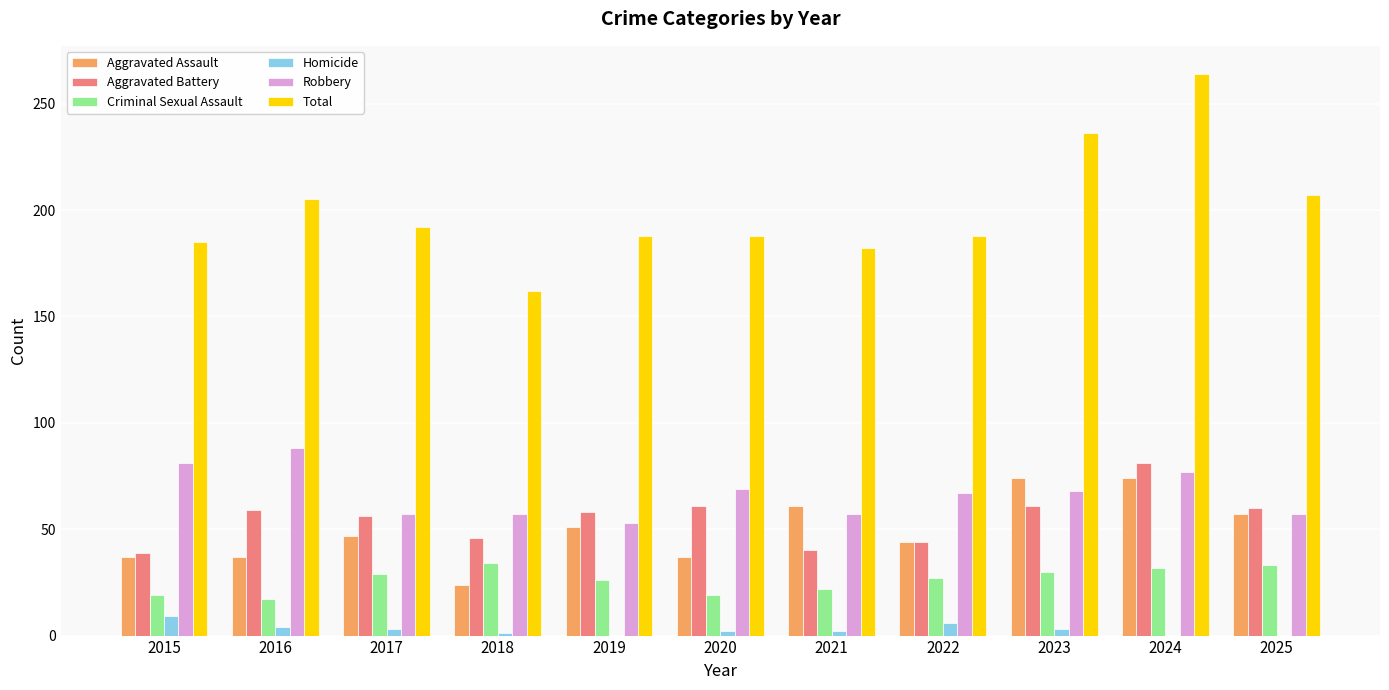

What is the sum of the Robbery values at 2015 and 2023?

149